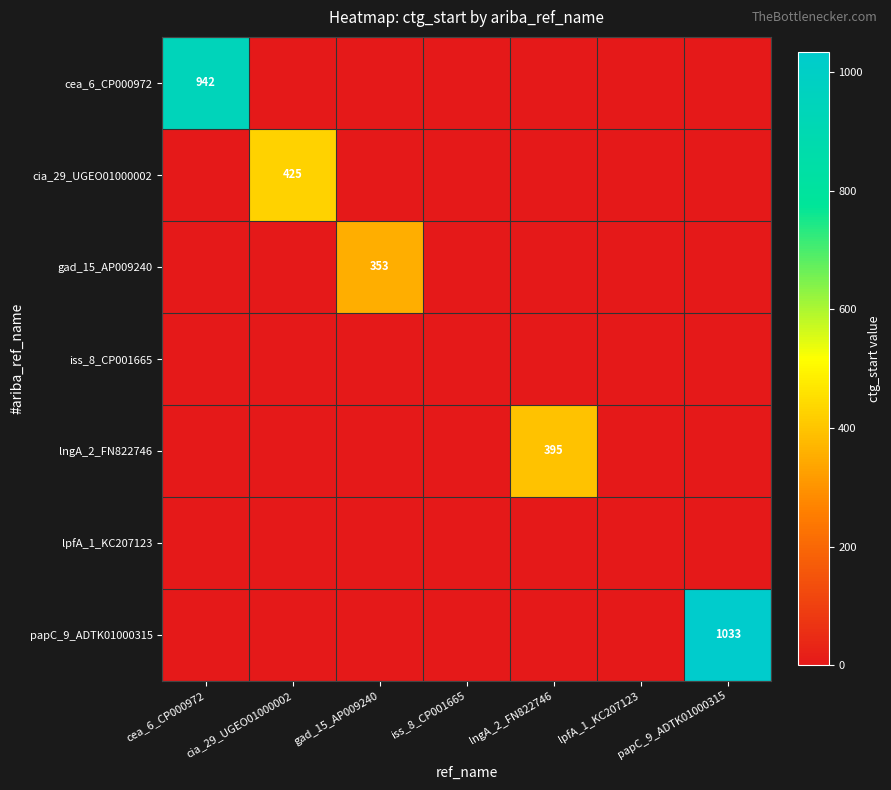

Is it true that papC_9_ADTK01000315 equals 1033 at papC_9_ADTK01000315?

True